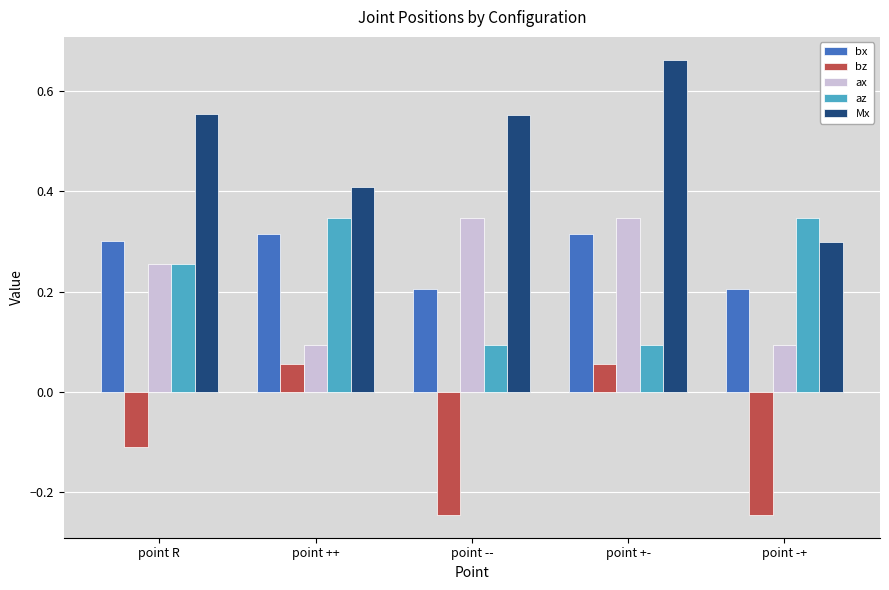

What is the sum of all Mx values?

2.5